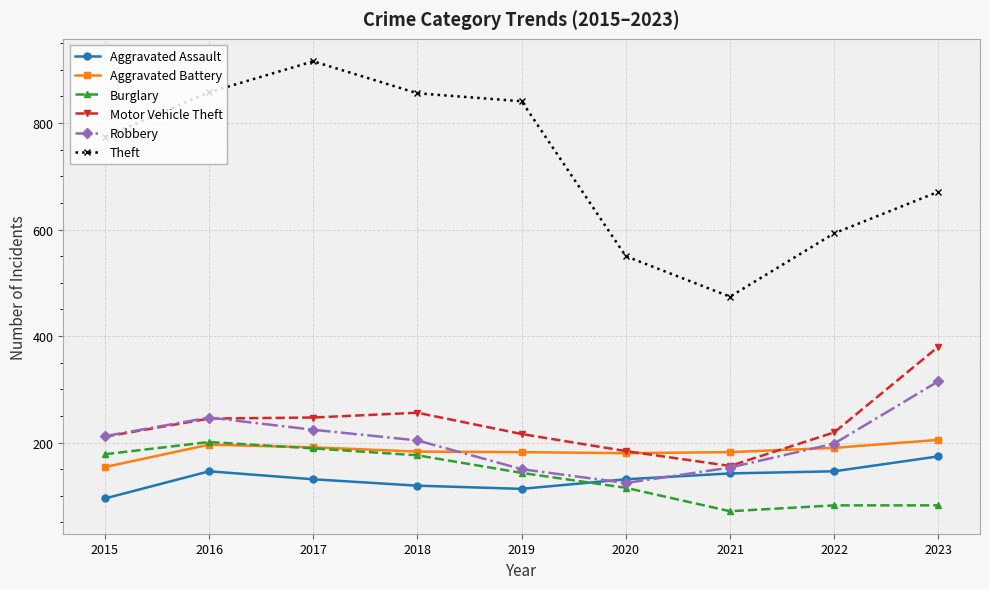

True or false: Aggravated Assault has more than 0 points higher than both neighbors.

True